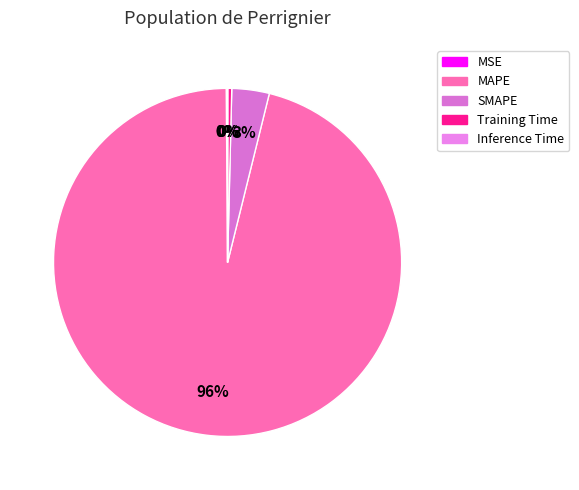

Which category has the biggest portion of the pie?

MAPE